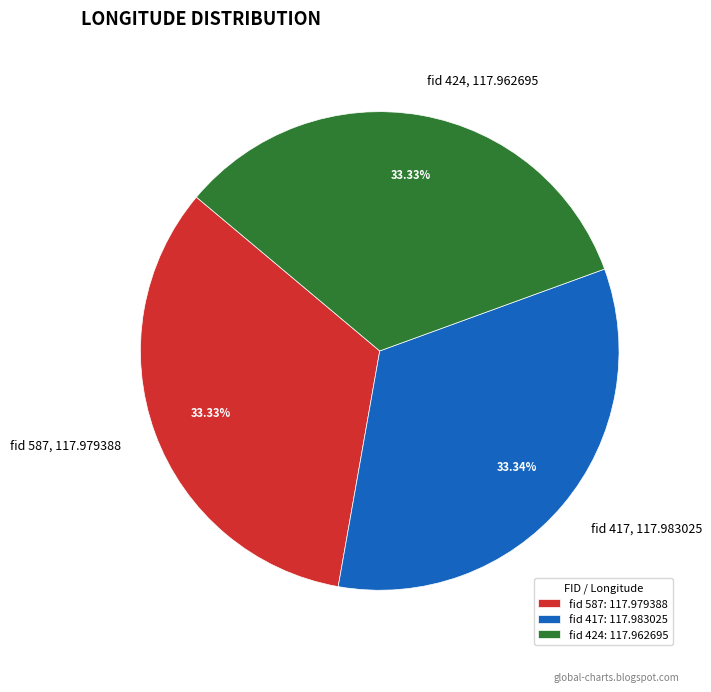

Does fid 417, 117.983025 account for over 50% of the chart?

No